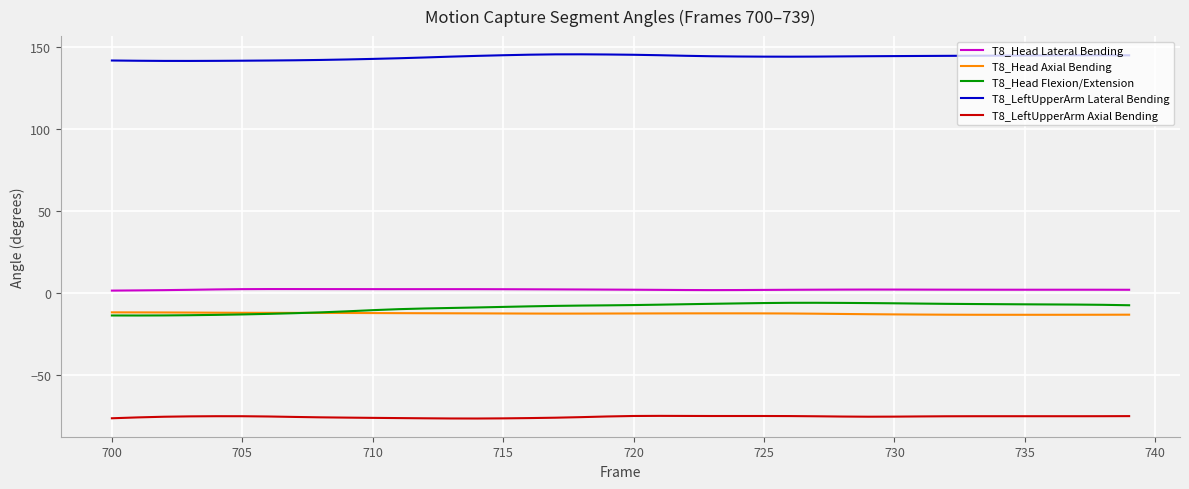

True or false: T8_LeftUpperArm Lateral Bending and T8_Head Flexion/Extension cross at least once.

False